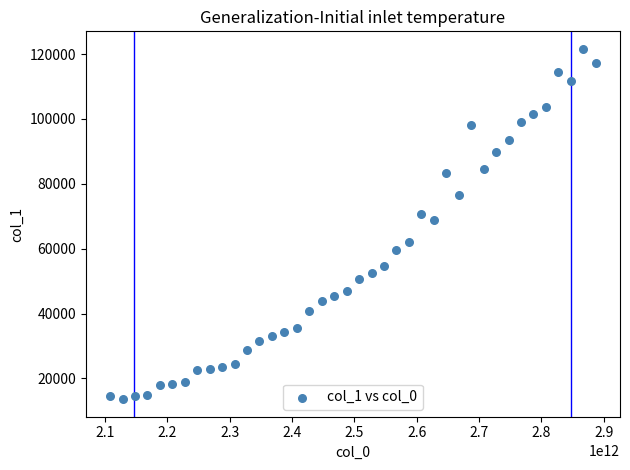

What Y value in the scatter plot is closest to 67602?

68976.5